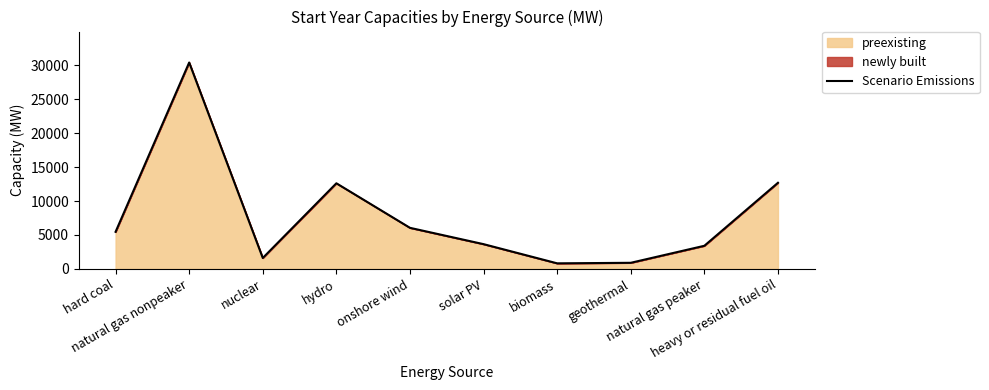

At which category does the data reach its first local valley?

nuclear